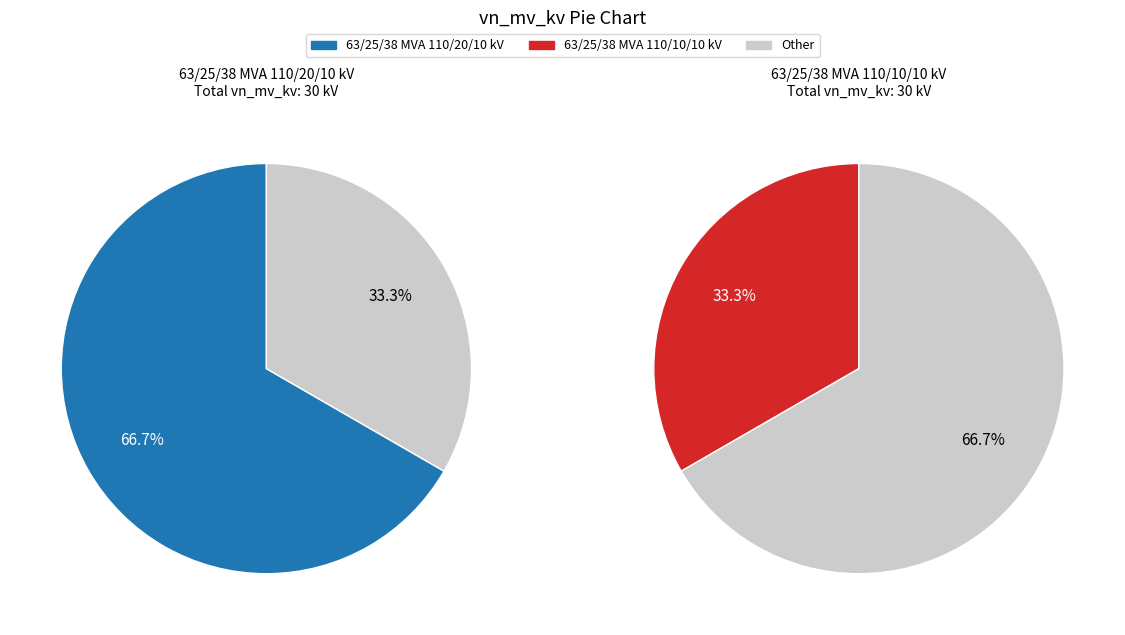

Which category has the biggest portion of the pie?

63/25/38 MVA 110/20/10 kV